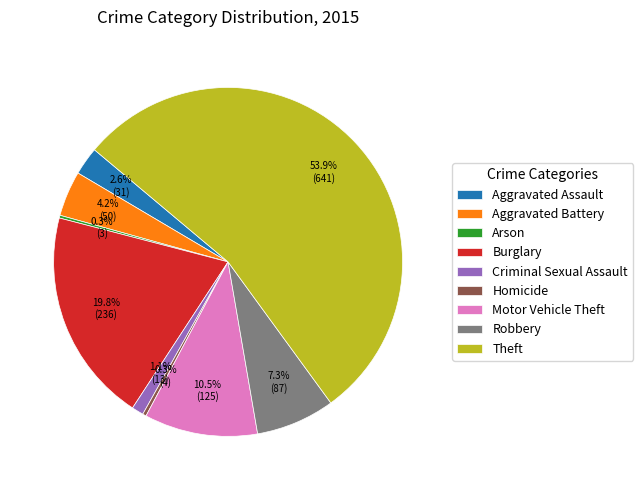

Which category has the biggest portion of the pie?

Theft